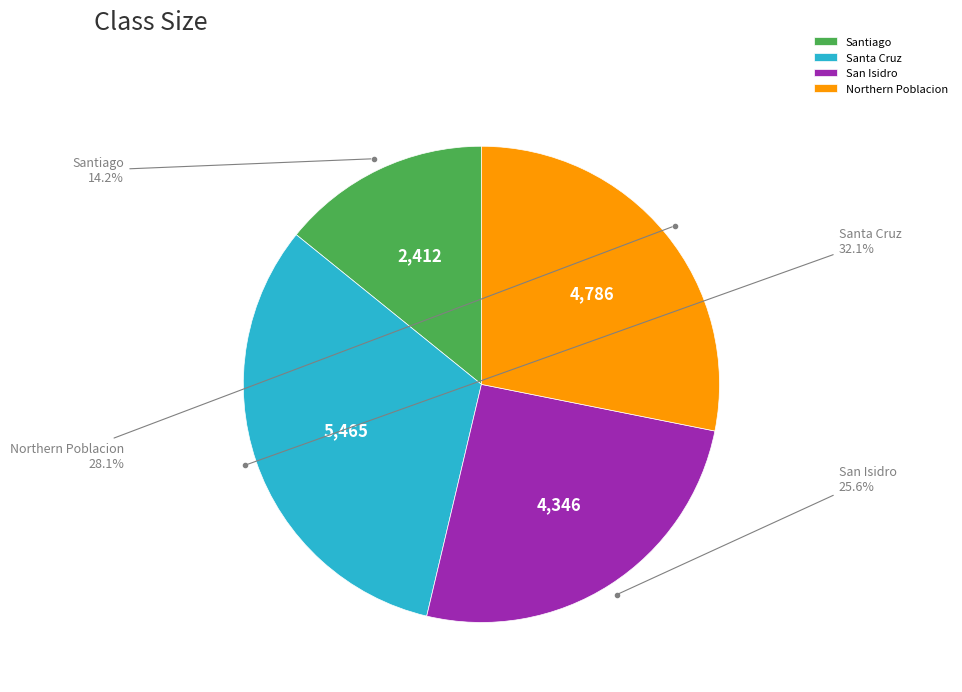

To the nearest percent, what percentage of the pie is Northern Poblacion?

28%